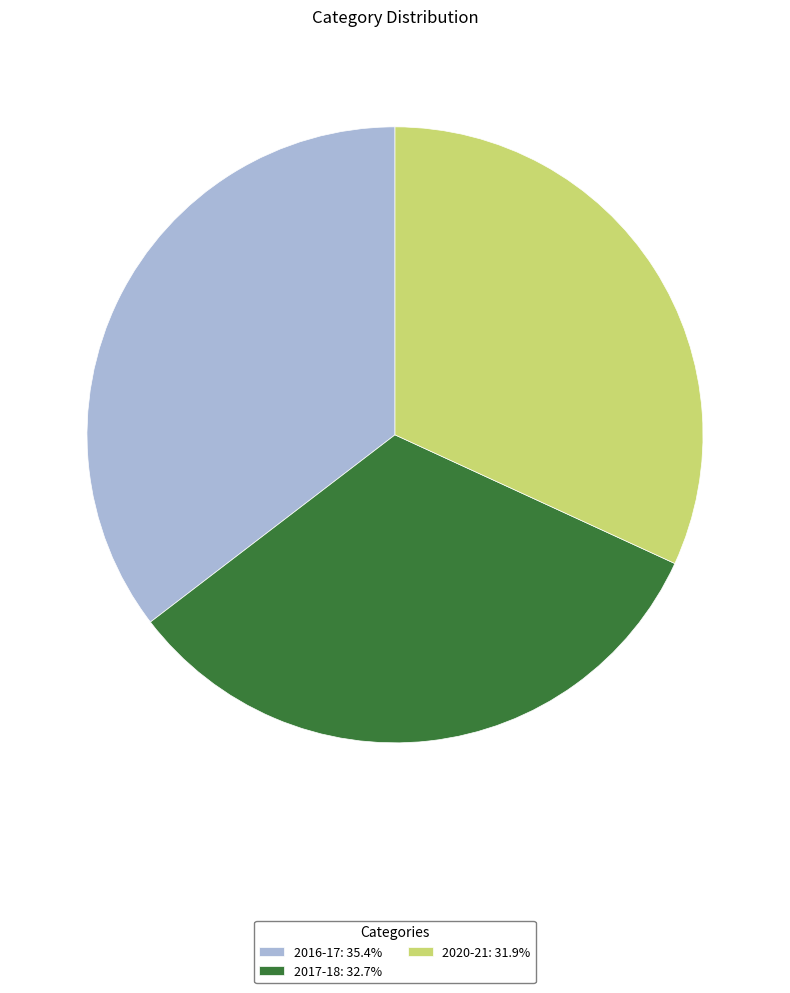

How many slices are in this pie chart?

3